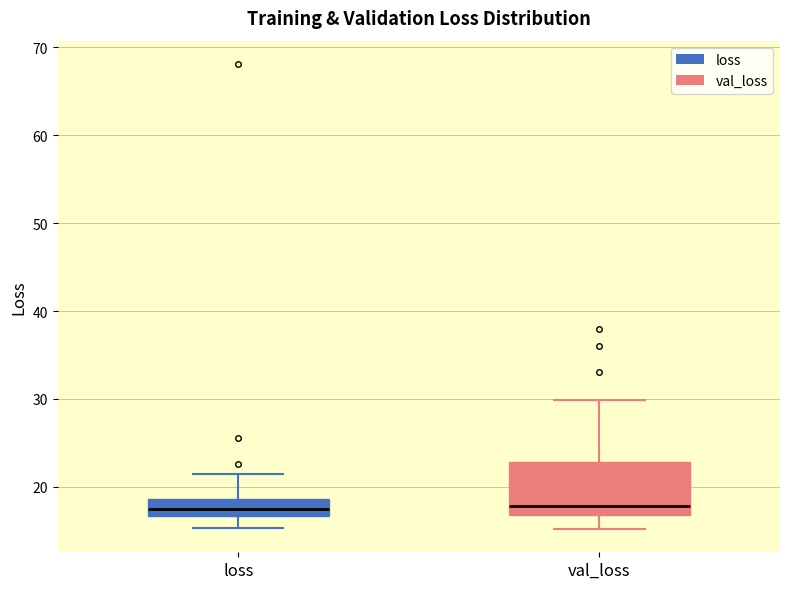

Which box is the tallest, from its lower edge to its upper edge?

val_loss